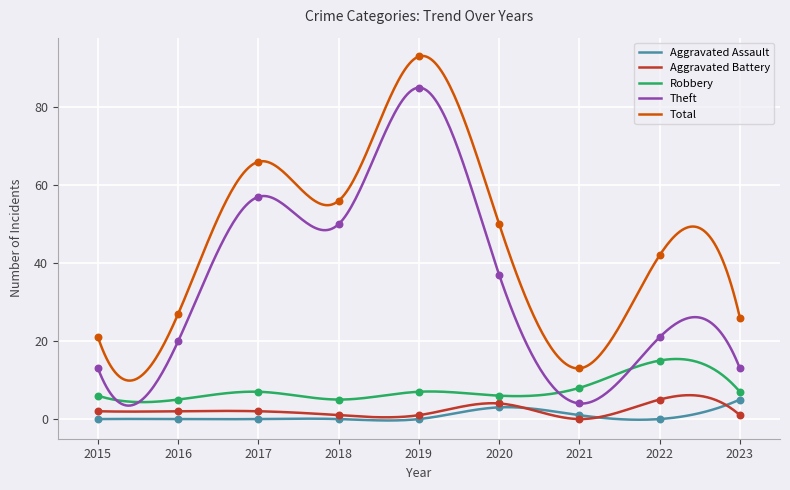

What is the total value across all series at 2016?

54